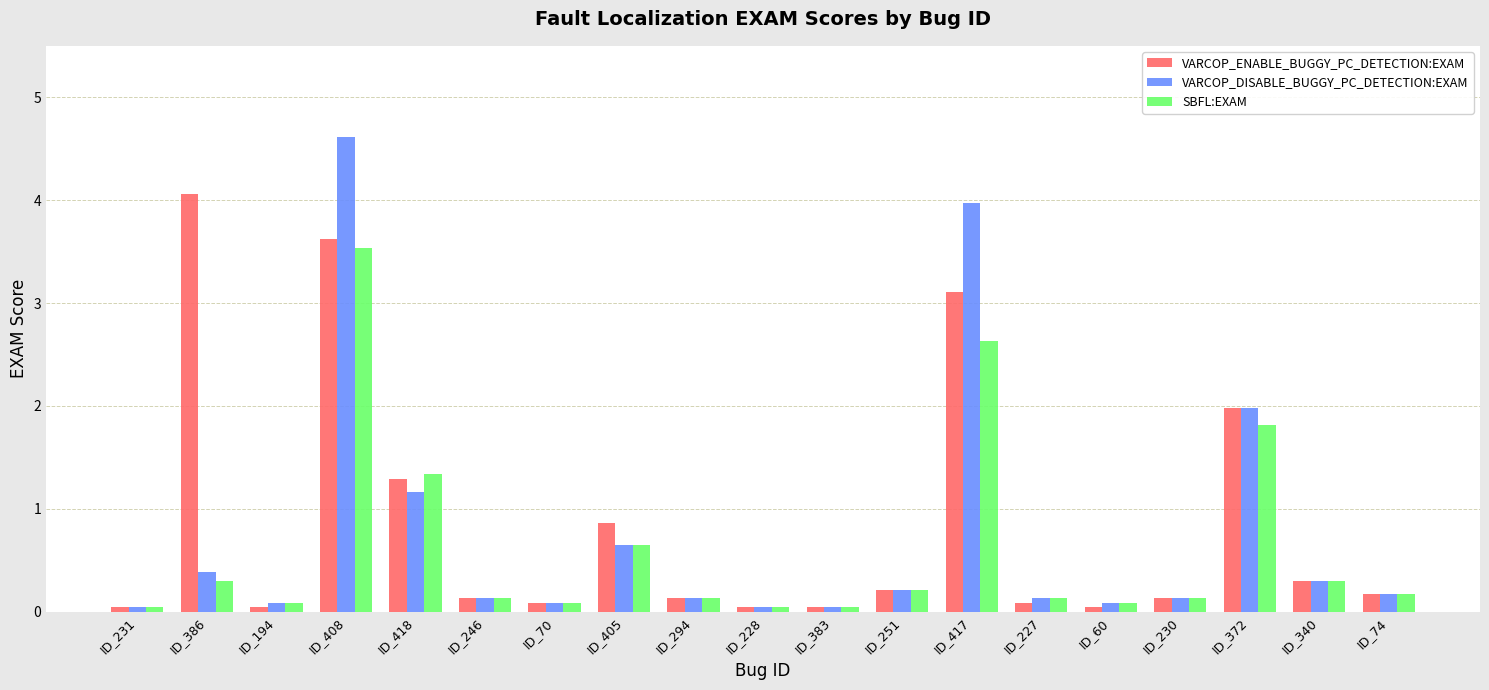

The VARCOP_ENABLE_BUGGY_PC_DETECTION:EXAM series shows 1.6 at ID_405. True or false?

False